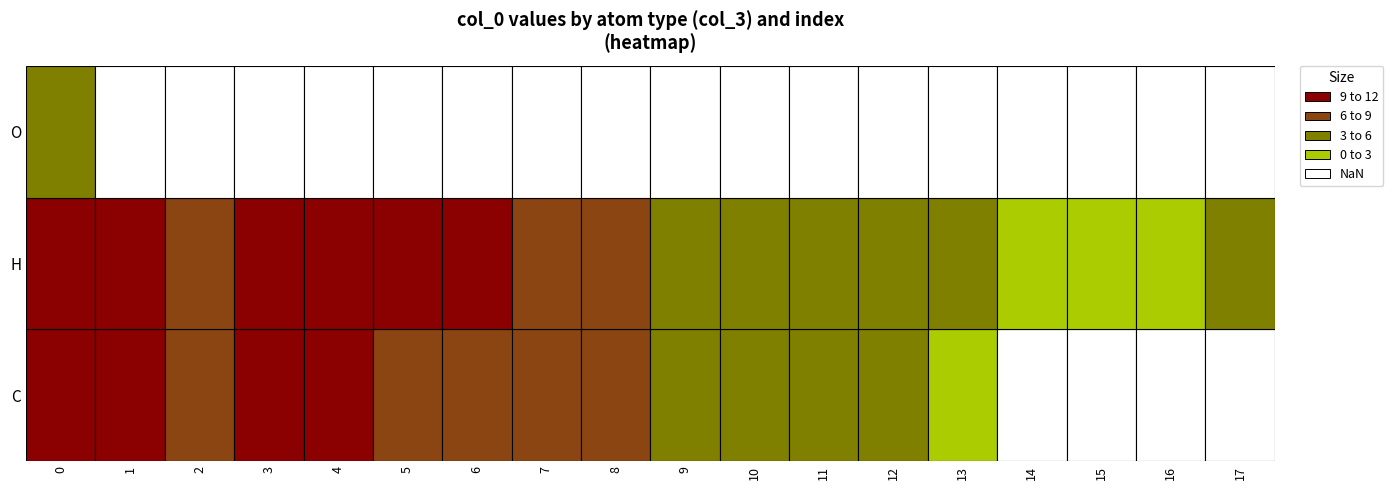

At which label is H closest to 5?

7